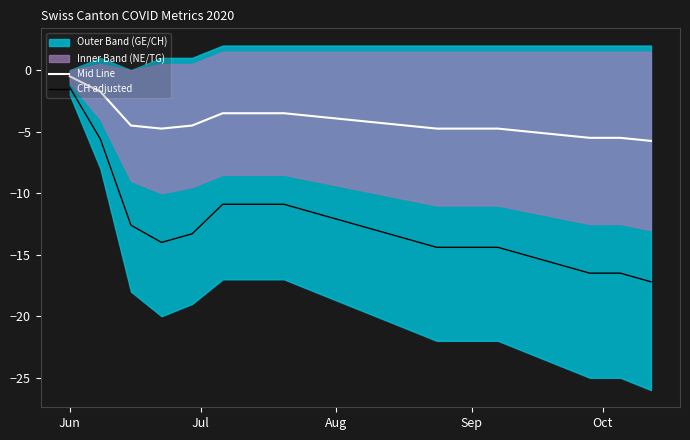

How many values in the CH adjusted series are below -13?

11